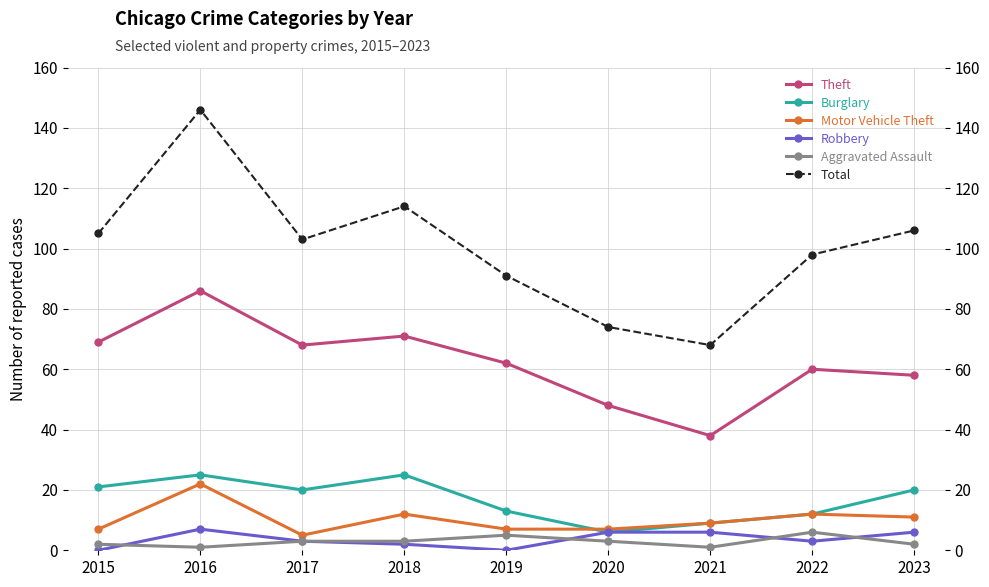

List the series in order of their peak value, lowest first.

Aggravated Assault, Robbery, Motor Vehicle Theft, Burglary, Theft, Total